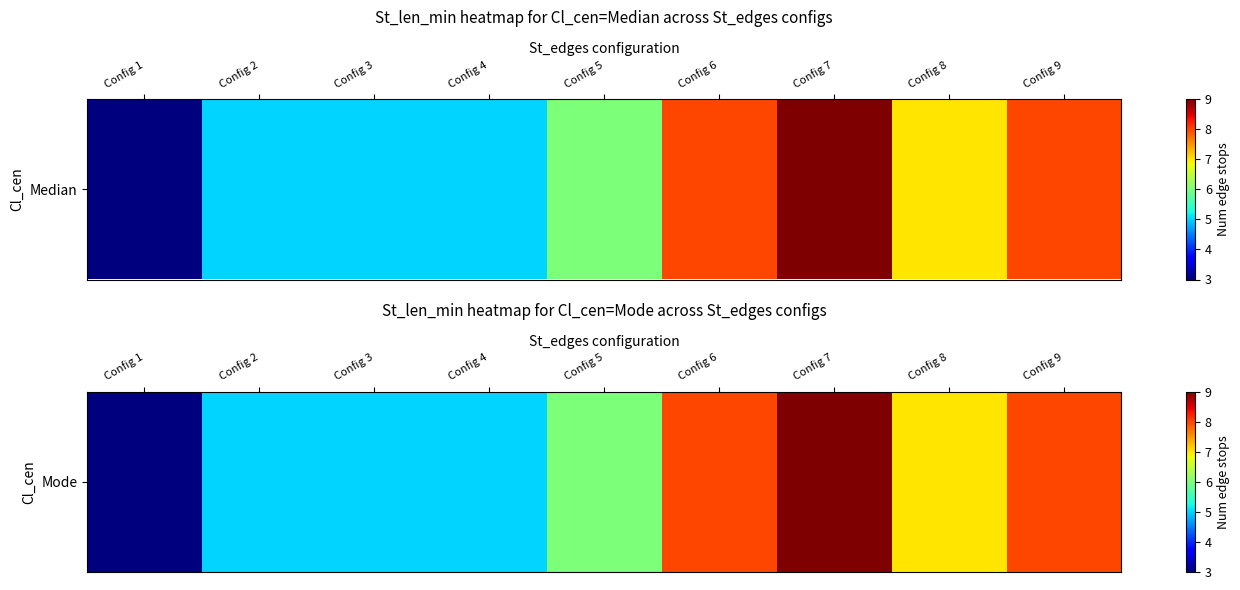

What is the greatest value displayed?

9